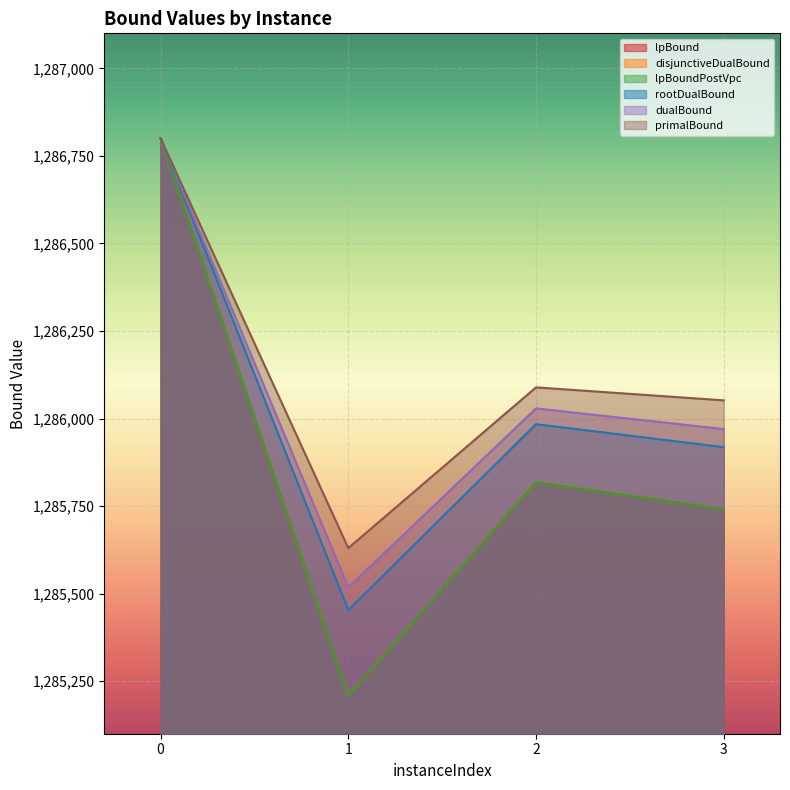

Reading left to right, what are all the values shown in this chart?

lpBound: 0=1286800.0	1=1285208.6	2=1285817.9	3=1285741.0
disjunctiveDualBound: 0=1286800.0	1=1285208.6	2=1285817.9	3=1285741.0
lpBoundPostVpc: 0=1286800.0	1=1285208.6	2=1285817.9	3=1285741.0
rootDualBound: 0=1286800.0	1=1285453.1	2=1285983.9	3=1285918.3
dualBound: 0=1286800.0	1=1285518.0	2=1286029.0	3=1285970.0
primalBound: 0=1286800.0	1=1285630.0	2=1286089.0	3=1286052.0